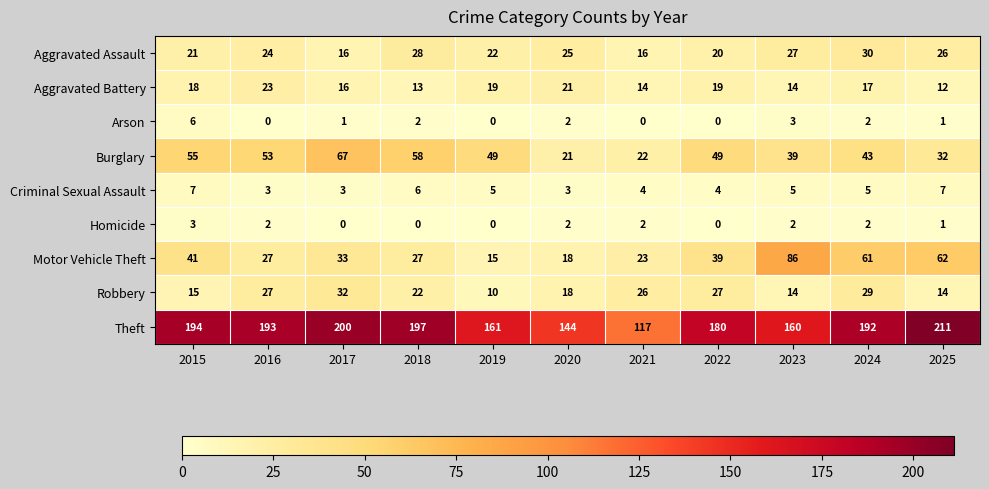

What is the maximum value shown in the chart?

211